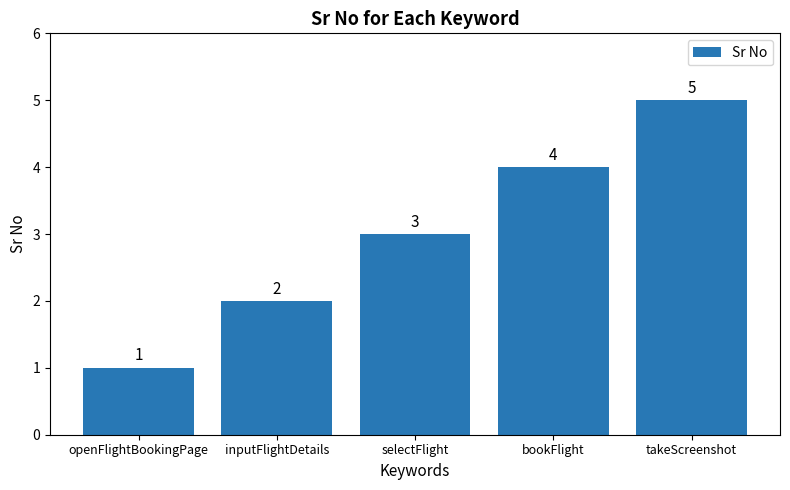

How many values are between 2 and 4?

3